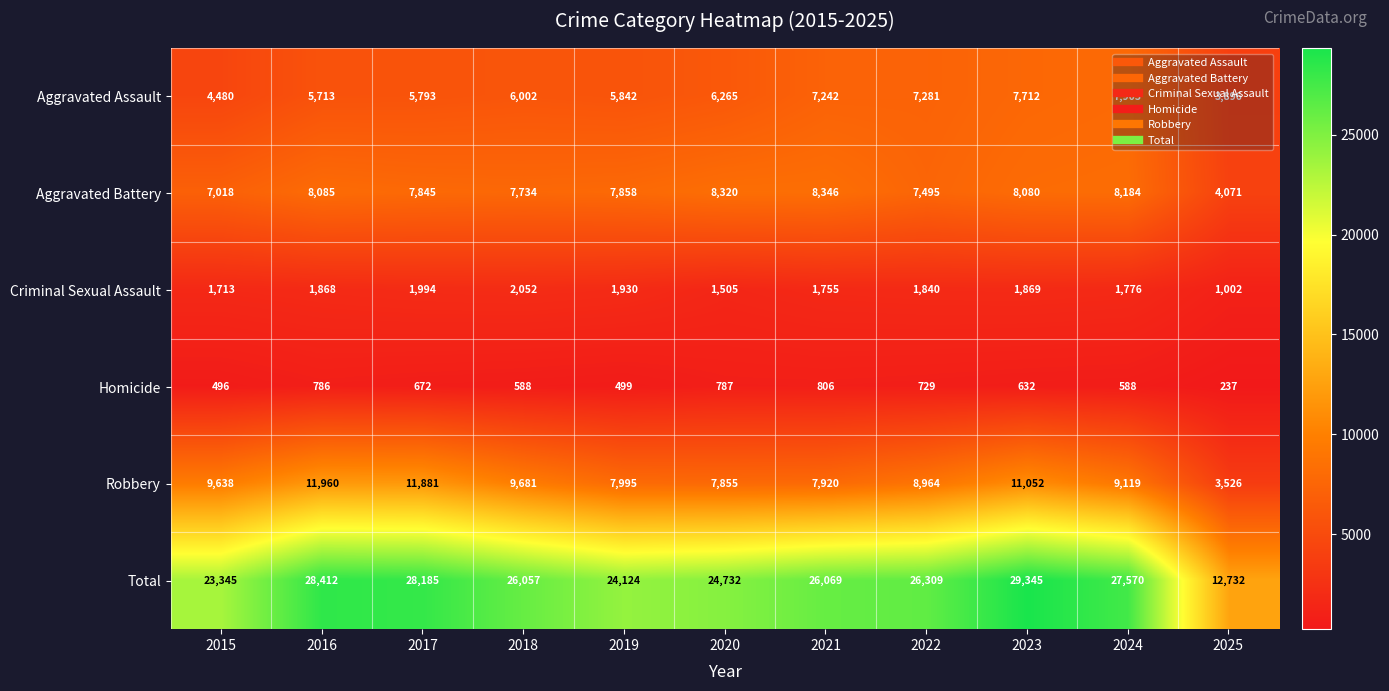

Count the number of categories in the chart.

11